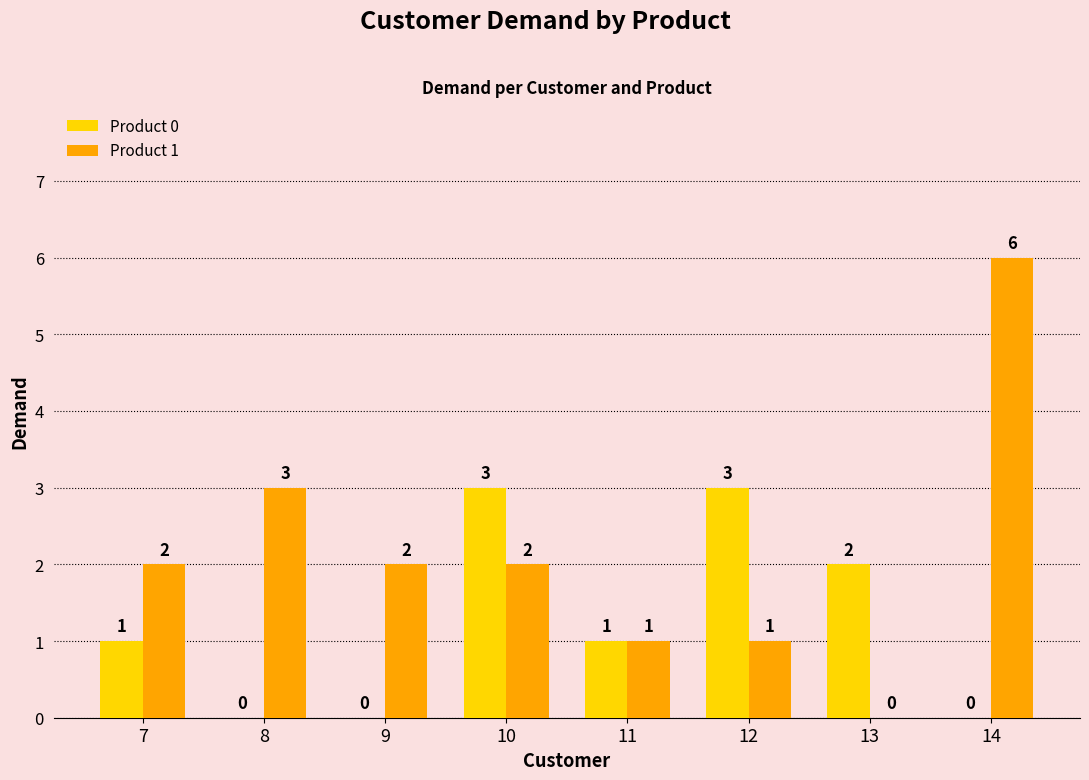

How many Product 1 values are between 1 and 3?

6